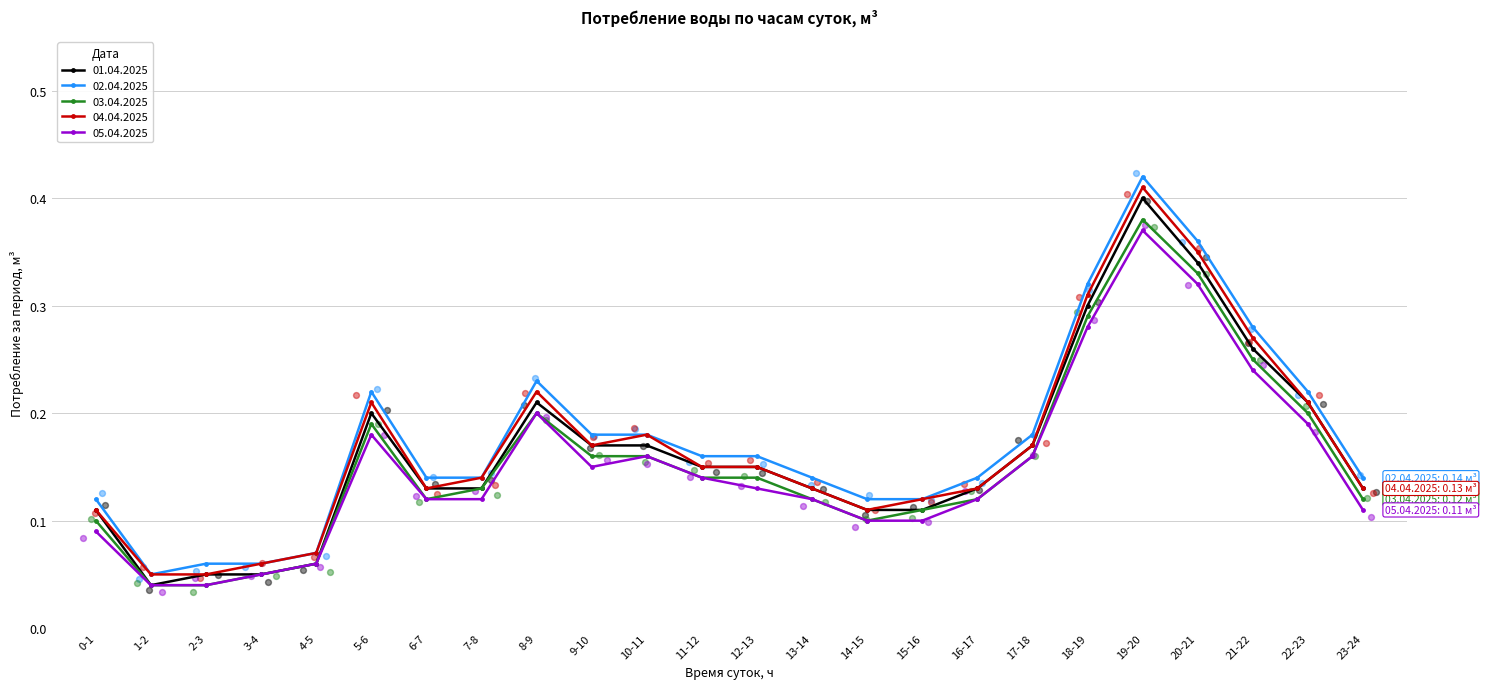

Which series contains the highest Y value?

02.04.2025